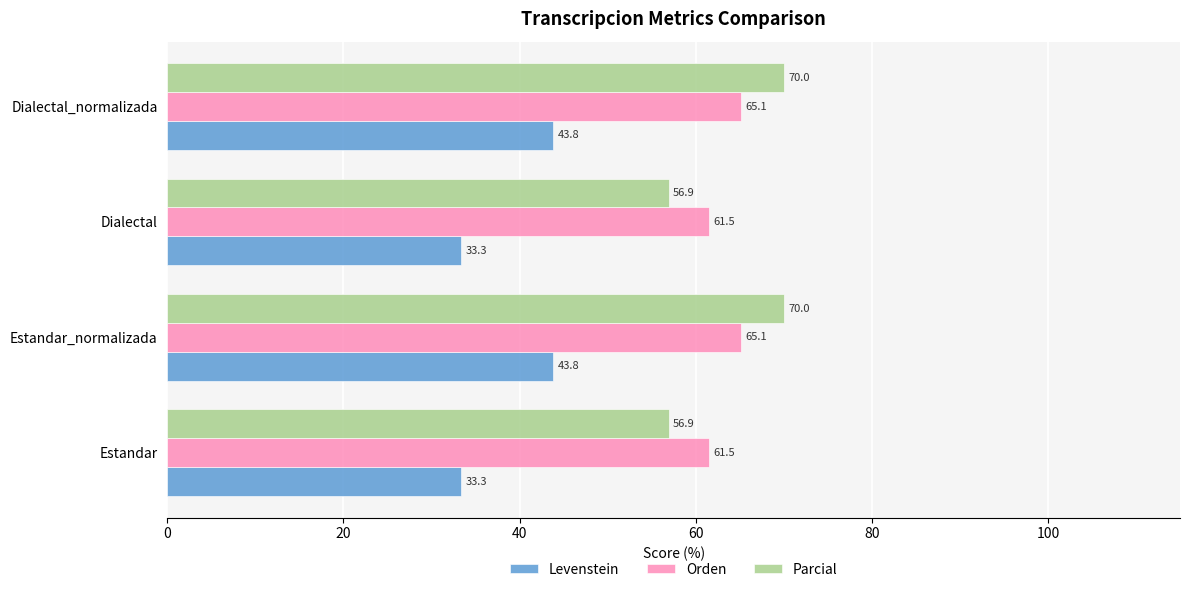

The Orden series shows 65.1 at Dialectal_normalizada. True or false?

True